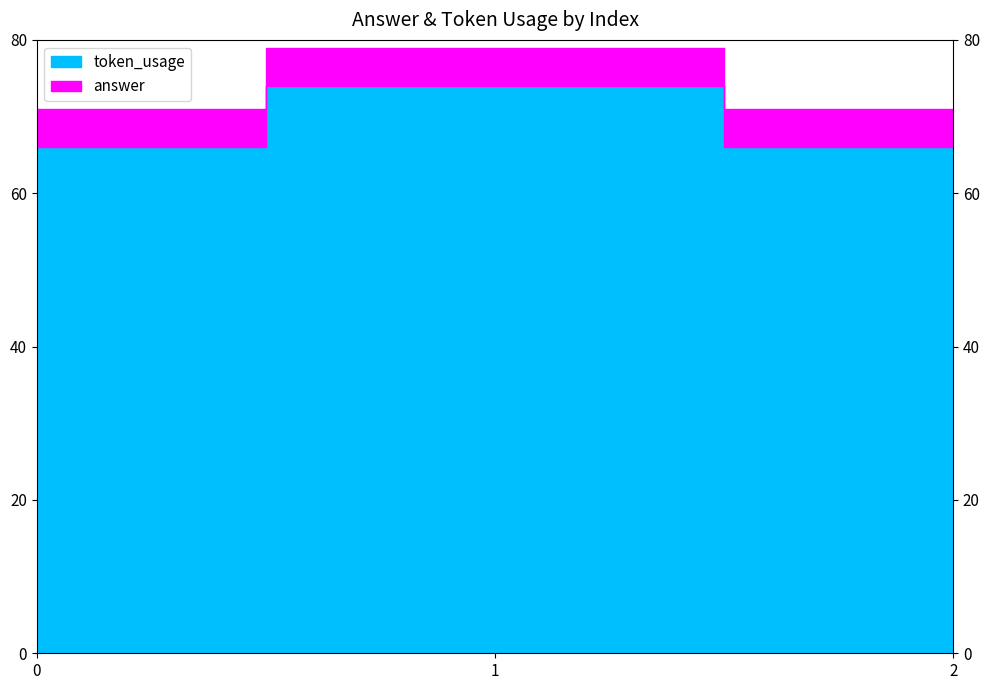

Reading left to right, transcribe all the data shown in this chart.

token_usage: 66	74	66
answer: 5	5	5